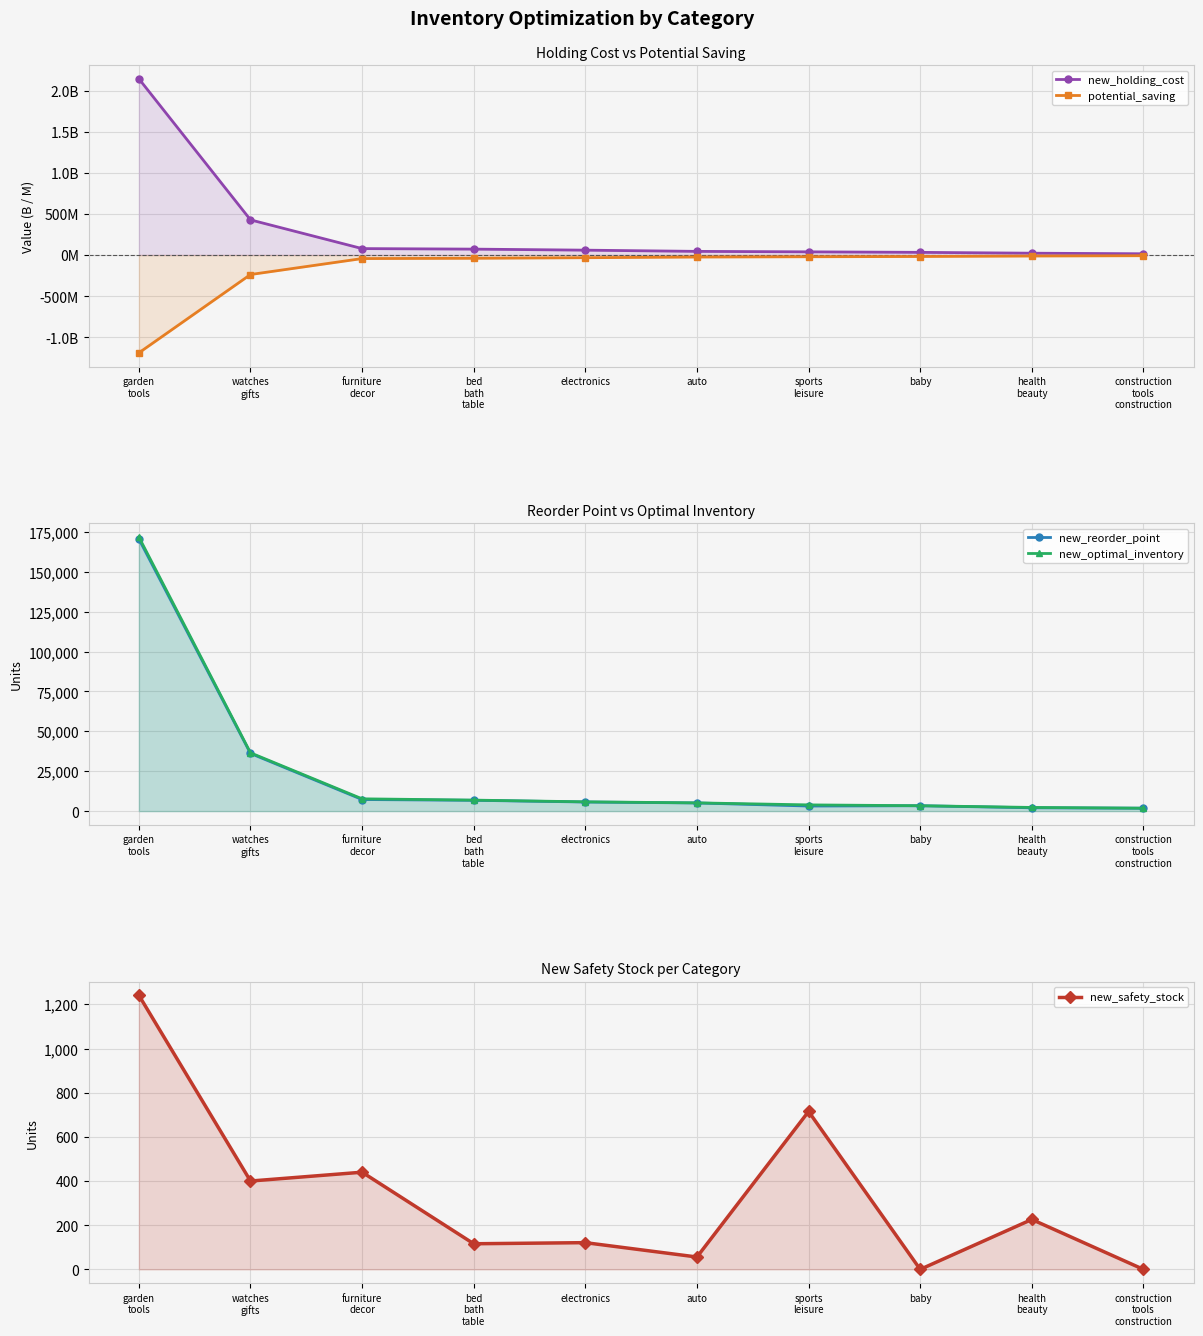

Reading right to left, list all the values displayed in this chart.

new_holding_cost: 15233920	22231820	32457880	38611040	44367180	59085780	71739200	78148980	427635000	2144201280
potential_saving: -8461440	-12227020	-18031728	-21056256	-24619452	-32750172	-39782080	-43165980	-237308760	-1190354880
new_reorder_point: 1831	2085	3374	3193	5115	5706	6782	7267	36150	170570
new_optimal_inventory: 1831	2311	3374	3908	5171	5827	6898	7707	36550	171811
new_safety_stock: 0	226	0	715	56	121	116	440	400	1241